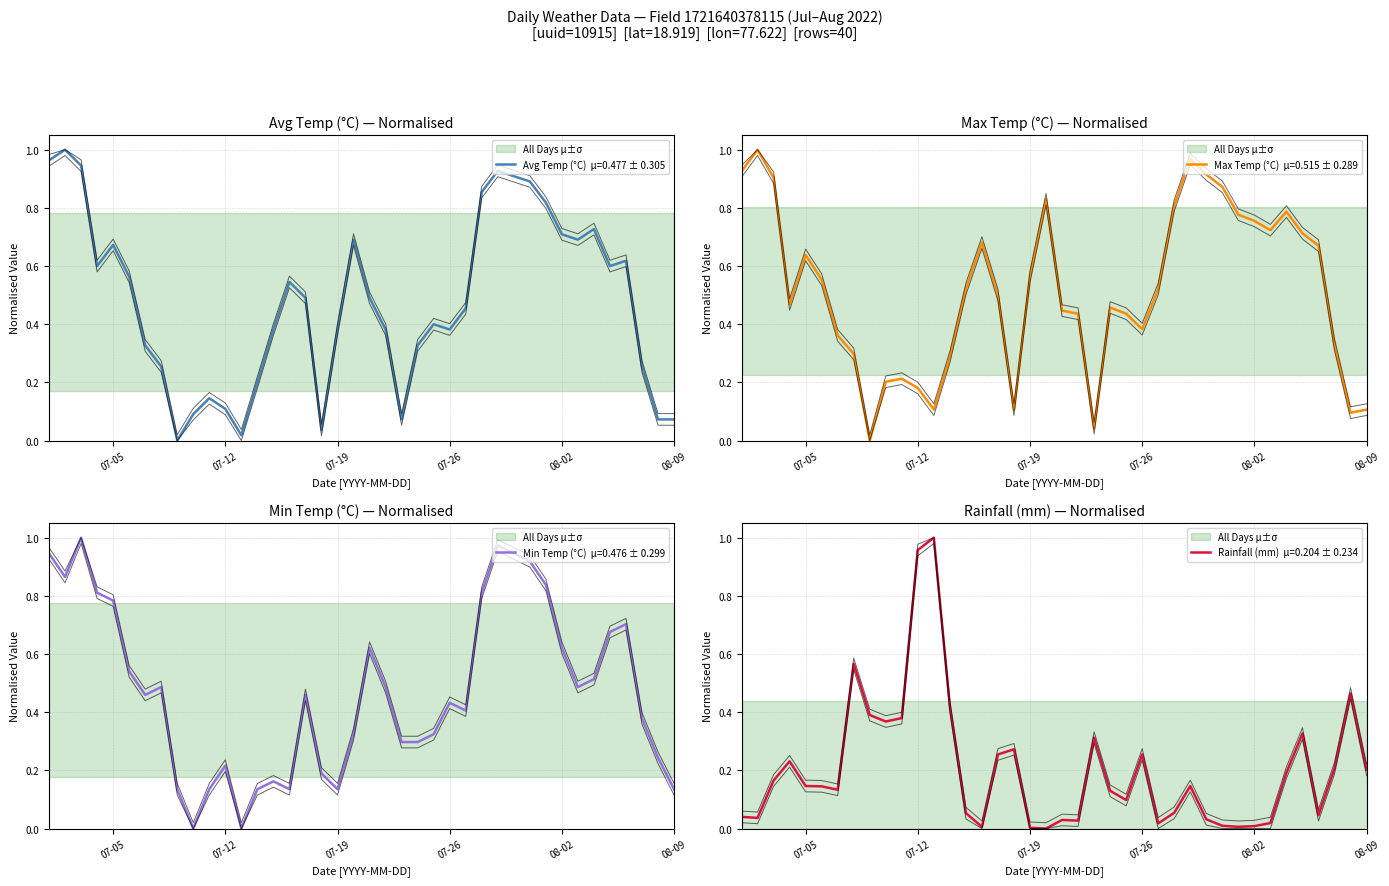

Which has a higher value, 2022-07-17 or 2022-07-12?

2022-07-17